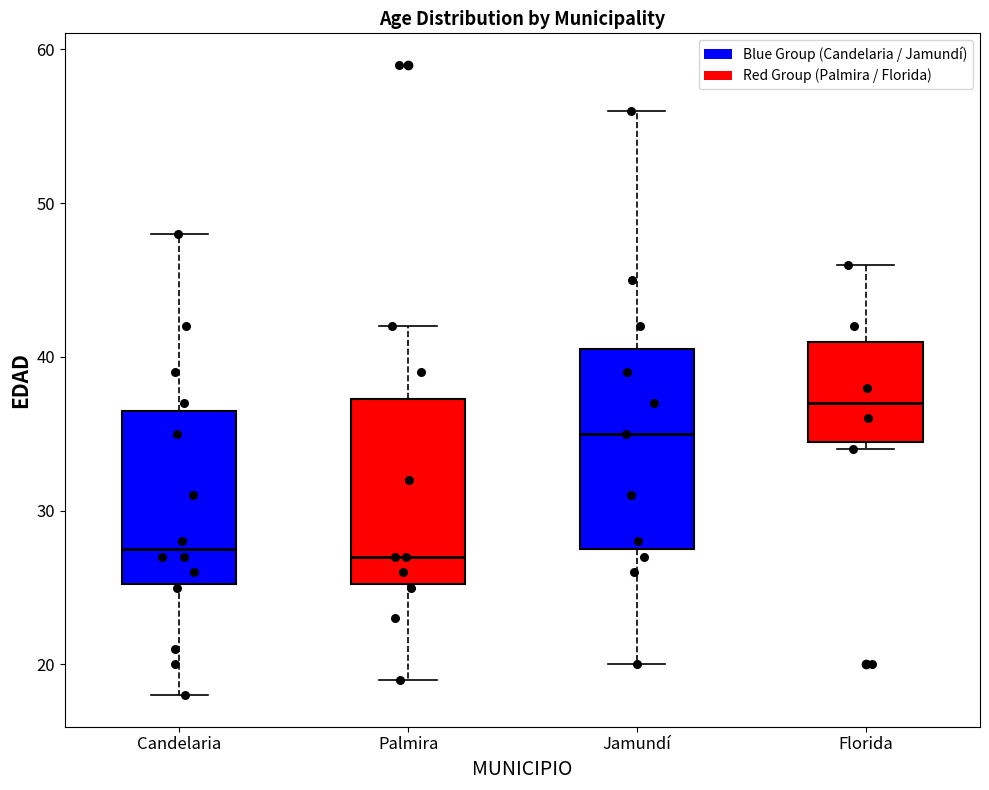

Comparing the boxes themselves (not the whiskers), which one is the tallest?

Jamundí